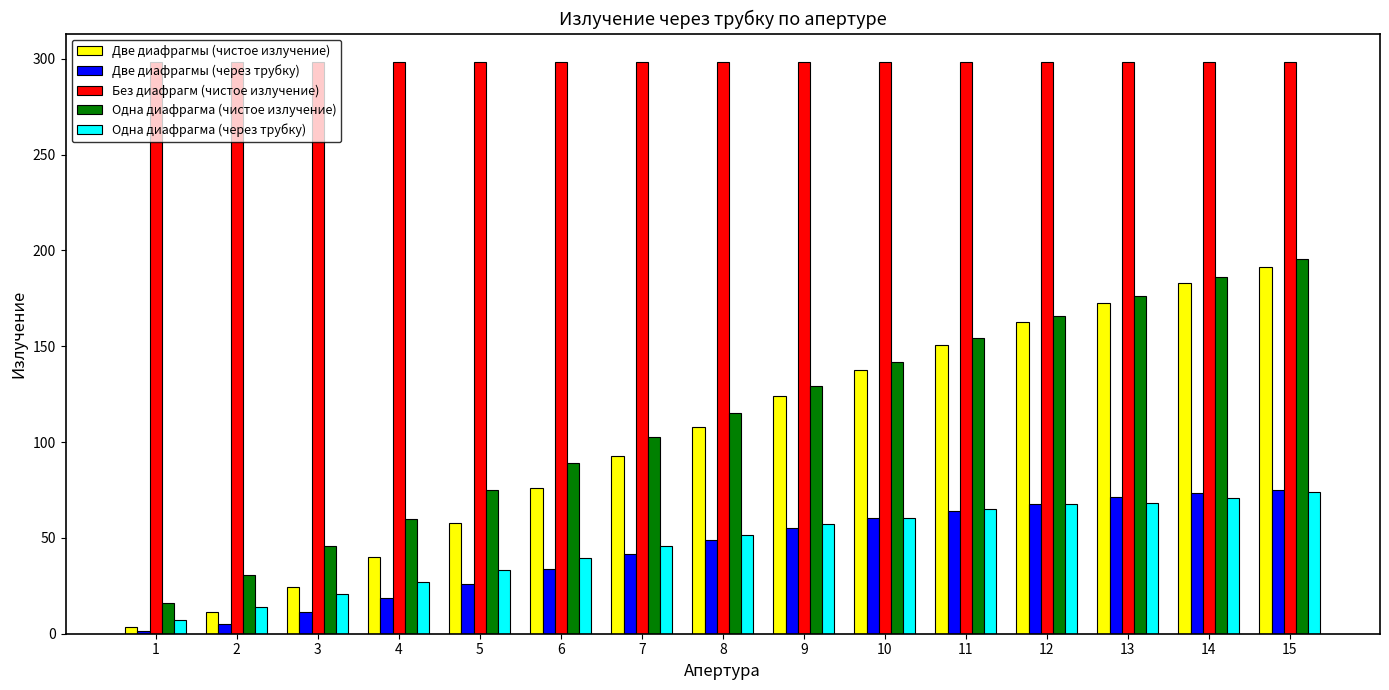

How many data points does each series have?

15